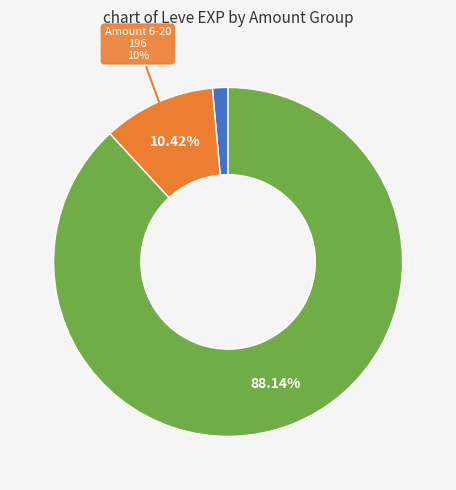

Is there any slice that represents more than half of the pie?

Yes